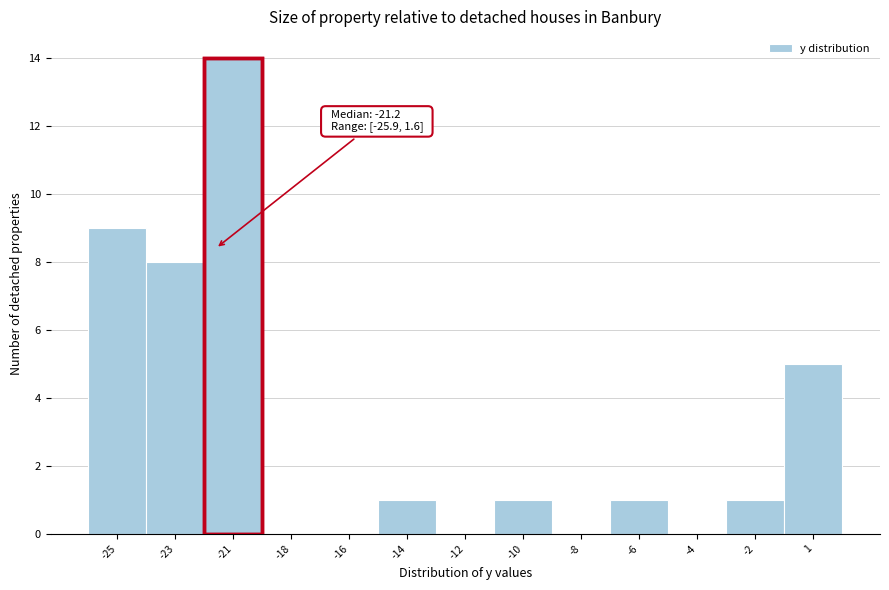

Reading left to right, extract all data points from this chart.

-25=9	-23=8	-21=14	-18=0	-16=0	-14=1	-12=0	-10=1	-8=0	-6=1	-4=0	-2=1	1=5